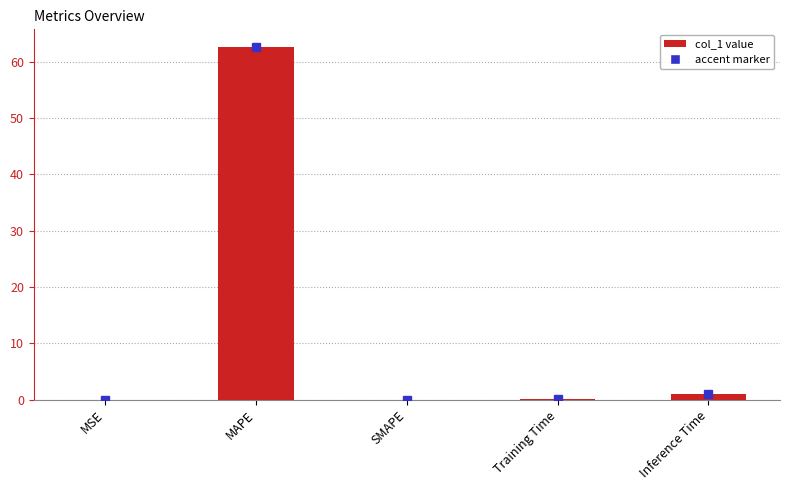

What is the sum of all values?

63.7